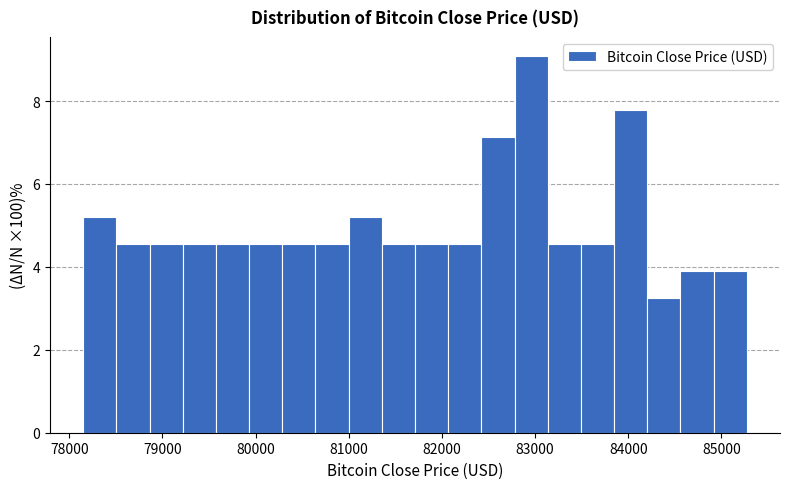

Around what value on the x-axis is the tallest bar? Give the approximate position of its centre, as read against the axis.

83000